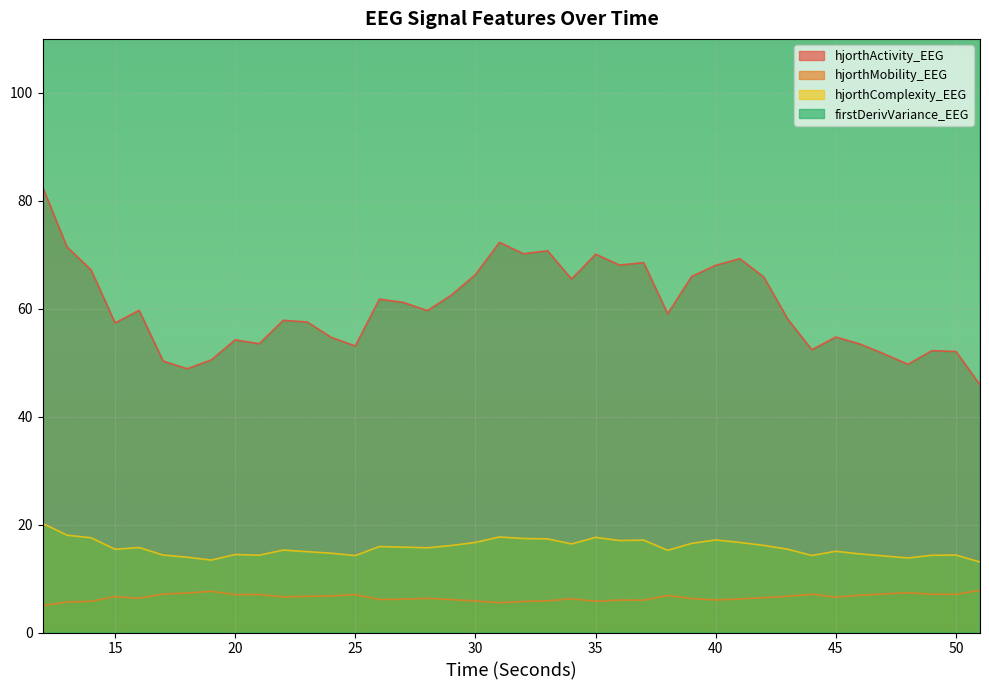

Reading left to right, extract all data points from this chart.

hjorthActivity_EEG: 82.4	71.4	67.2	57.4	59.7	50.3	48.9	50.5	54.2	53.5	57.9	57.5	54.7	53.1	61.8	61.2	59.7	62.5	66.3	72.3	70.2	70.7	65.5	70.1	68.1	68.5	59.1	66.0	68.0	69.3	65.9	58.1	52.4	54.8	53.5	51.7	49.7	52.2	52.1	45.9
hjorthMobility_EEG: 5.0	5.7	5.8	6.6	6.3	7.1	7.3	7.6	7.0	7.0	6.6	6.7	6.8	7.0	6.1	6.2	6.3	6.1	5.9	5.5	5.8	5.9	6.2	5.8	6.0	6.0	6.9	6.3	6.0	6.2	6.5	6.7	7.1	6.5	6.9	7.2	7.4	7.1	7.1	7.8
hjorthComplexity_EEG: 20.2	18.0	17.6	15.4	15.7	14.4	14.0	13.4	14.5	14.3	15.3	15.0	14.7	14.3	15.9	15.8	15.7	16.1	16.7	17.7	17.4	17.3	16.4	17.6	17.0	17.1	15.2	16.5	17.2	16.7	16.2	15.4	14.3	15.1	14.6	14.2	13.8	14.3	14.4	13.1
firstDerivVariance_EEG: 206.0	228.2	224.4	253.4	239.4	255.6	261.2	294.3	267.7	265.2	251.6	258.3	252.5	261.1	231.7	232.8	238.6	232.3	227.3	220.7	232.3	244.2	255.7	235.2	246.5	246.3	278.2	260.1	248.1	267.6	274.4	262.0	263.7	234.8	254.7	264.1	270.2	262.2	260.4	281.0